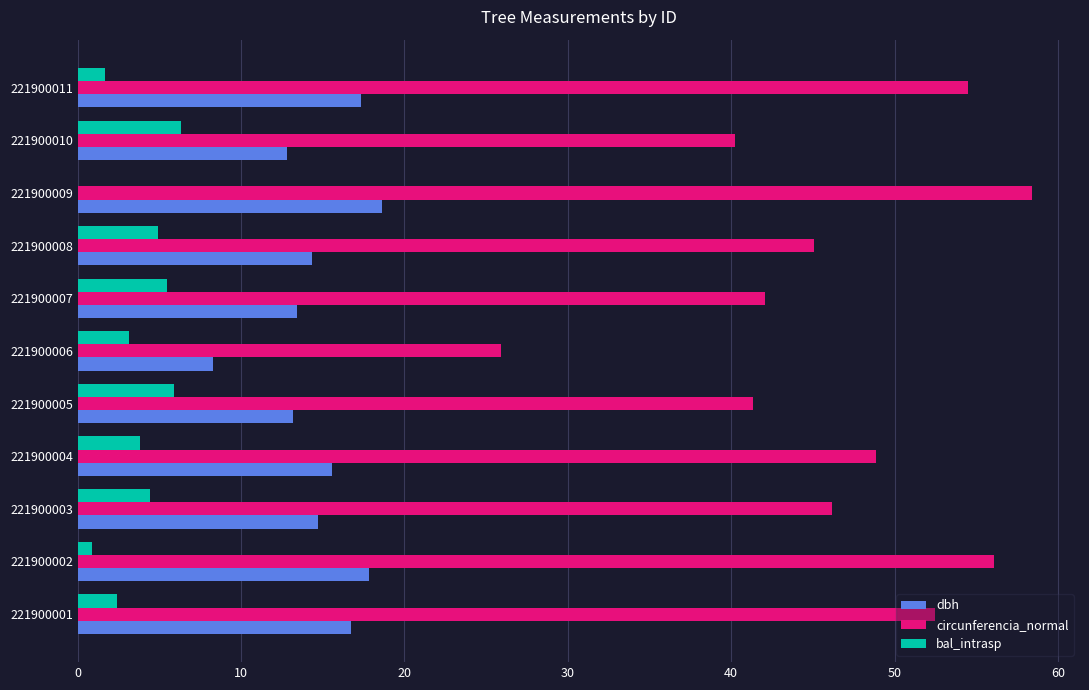

The value of dbh at 221900007 is 4.7. True or false?

False